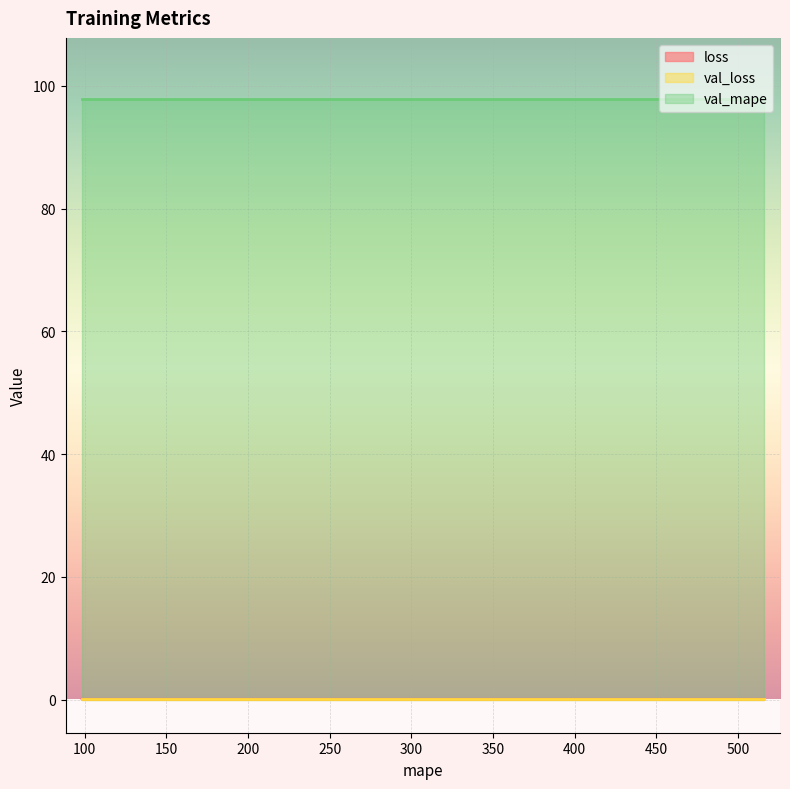

What is the average value of the val_mape series?

97.8